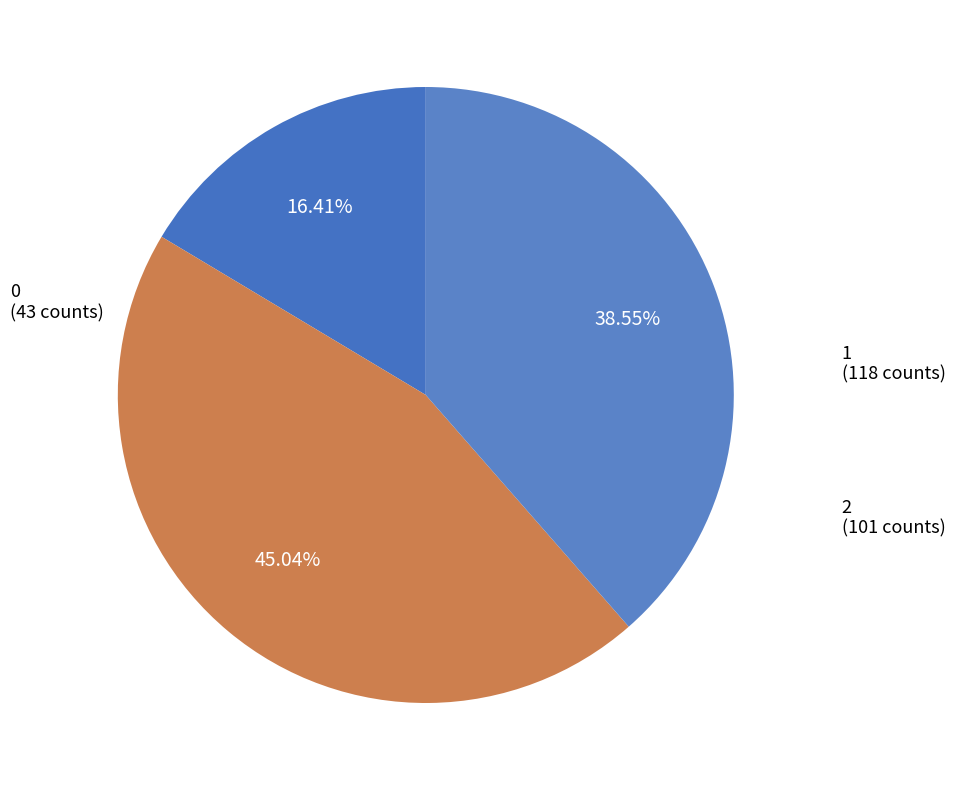

True or false: 0 accounts for 58% of the total.

False